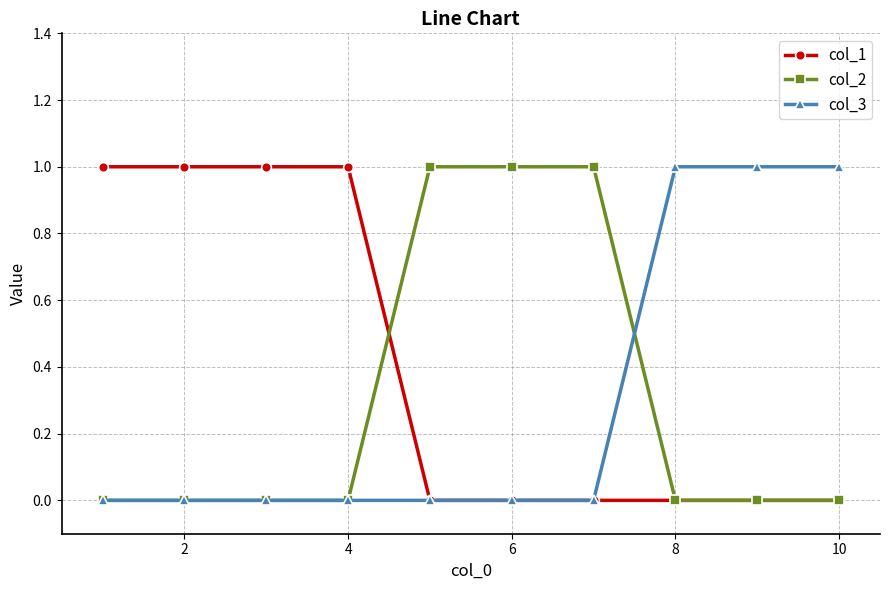

What is the value of the col_3 point at the 8th from the left?

1